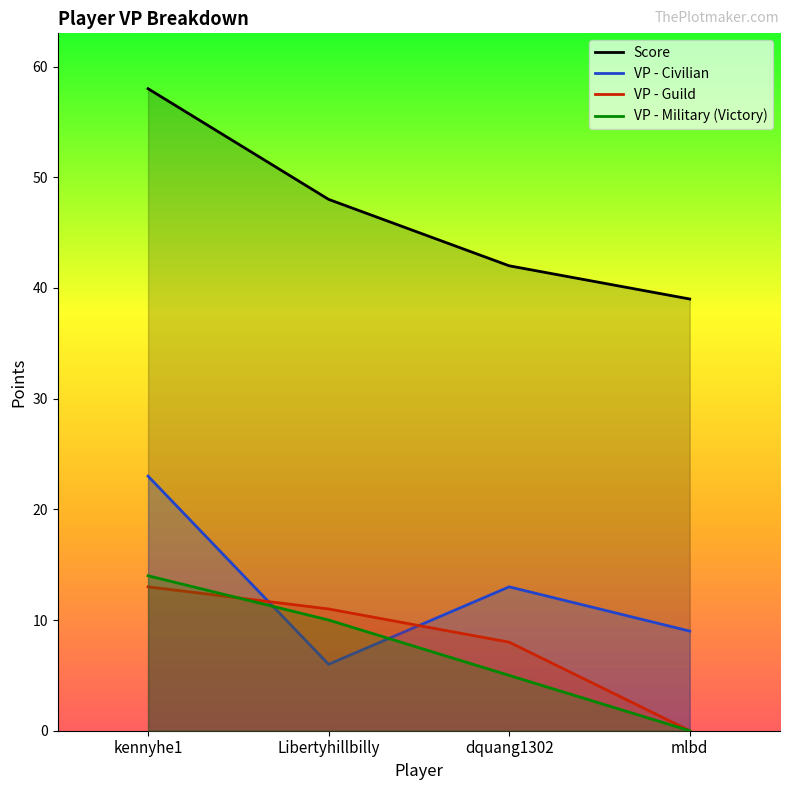

Which series has the largest total across all categories?

Score